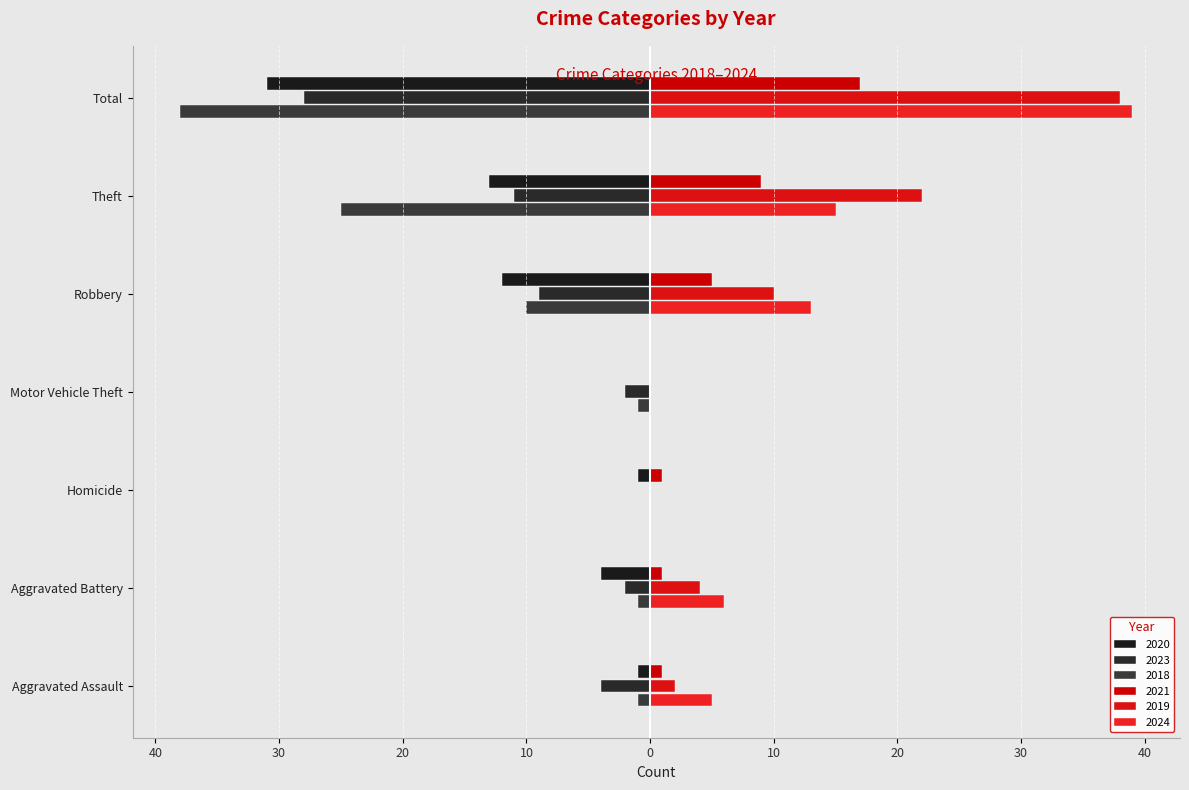

True or false: 2019 has a value of 3 at Aggravated Assault.

False